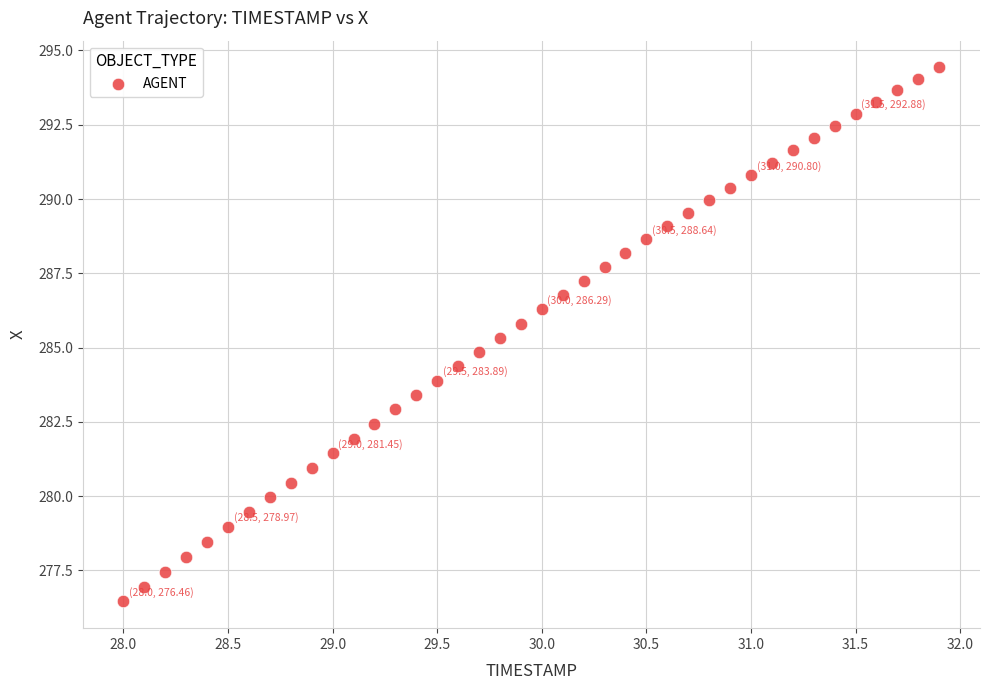

What is the range of X values (max minus min)?

3.9